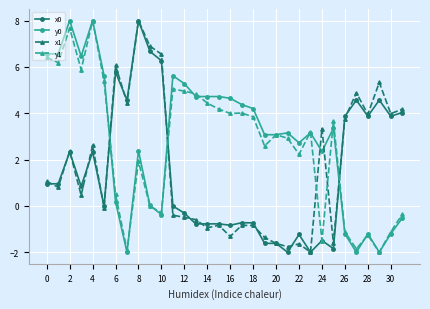

After their last crossing, which series has the higher values: x1 or y1?

x1